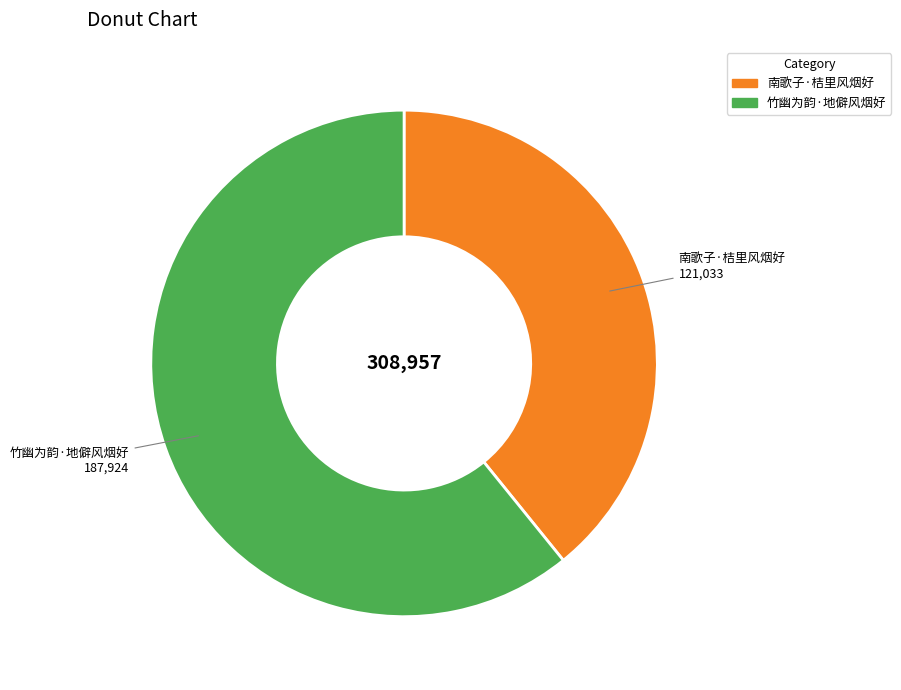

Combined, do 竹幽为韵·地僻风烟好 and 南歌子·桔里风烟好 account for over 50%?

Yes